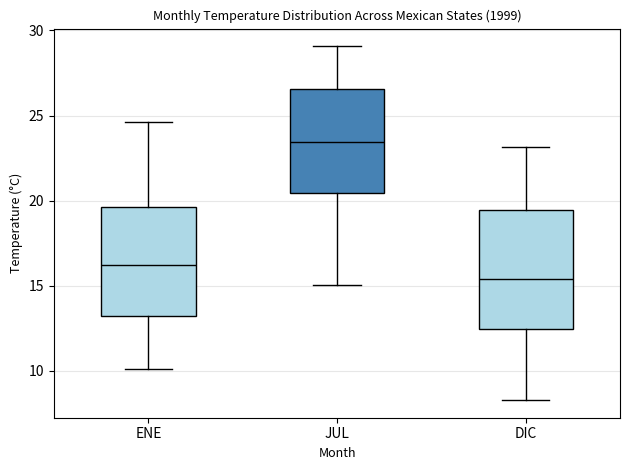

Where does the upper whisker of the box for JUL end on the y-axis? The values are not printed on the chart, so give them approximately, as read against the axis.

29.0